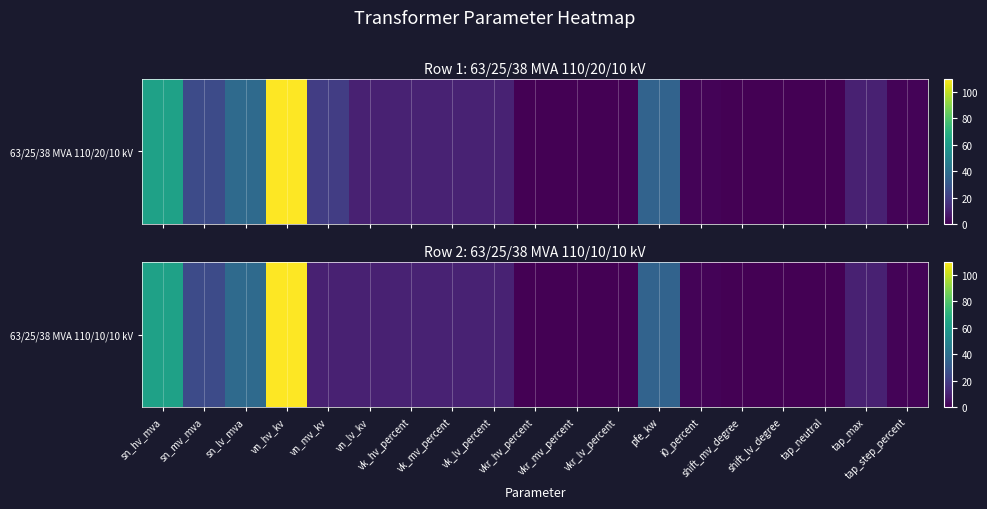

Rank the categories by value from highest to lowest.

vn_hv_kv, sn_hv_mva, sn_lv_mva, pfe_kw, sn_mv_mva, vk_hv_percent, vk_mv_percent, vk_lv_percent, vn_mv_kv, vn_lv_kv, tap_max, tap_step_percent, i0_percent, vkr_lv_percent, vkr_mv_percent, vkr_hv_percent, shift_mv_degree, shift_lv_degree, tap_neutral